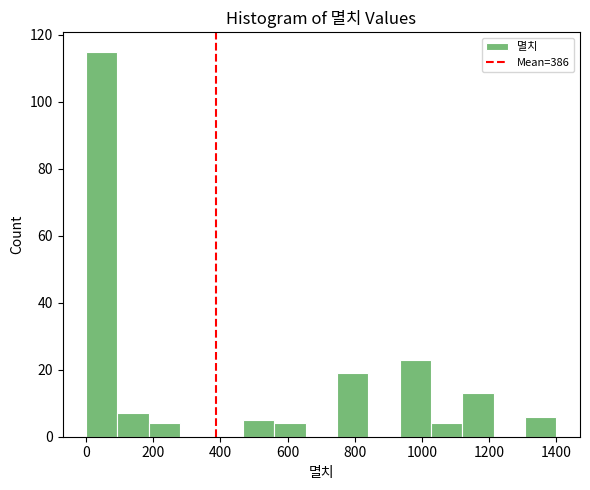

Reading left to right, transcribe this chart: for each bar, give the range it covers on the x-axis and its height. Neither the bar edges nor the heights are printed on the chart, so give them approximately, as read against the axes.

0 to 100: 116
100 to 180: 8
180 to 280: 4
280 to 380: 0
380 to 460: 0
460 to 560: 6
560 to 660: 4
660 to 740: 0
740 to 840: 20
840 to 940: 0
940 to 1020: 24
1020 to 1120: 4
1120 to 1220: 14
1220 to 1300: 0
1300 to 1400: 6